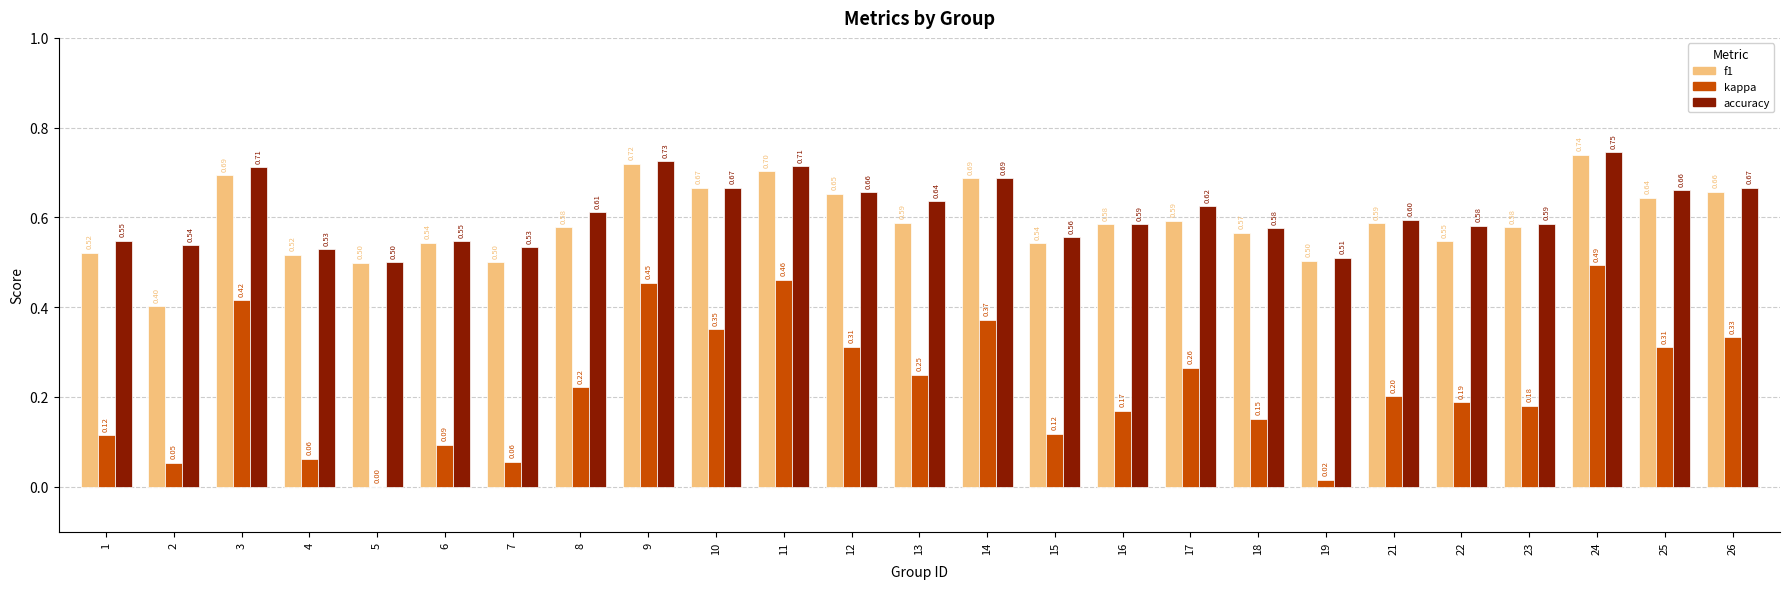

Is the value of accuracy at 18 greater than the value of f1 at 1?

Yes